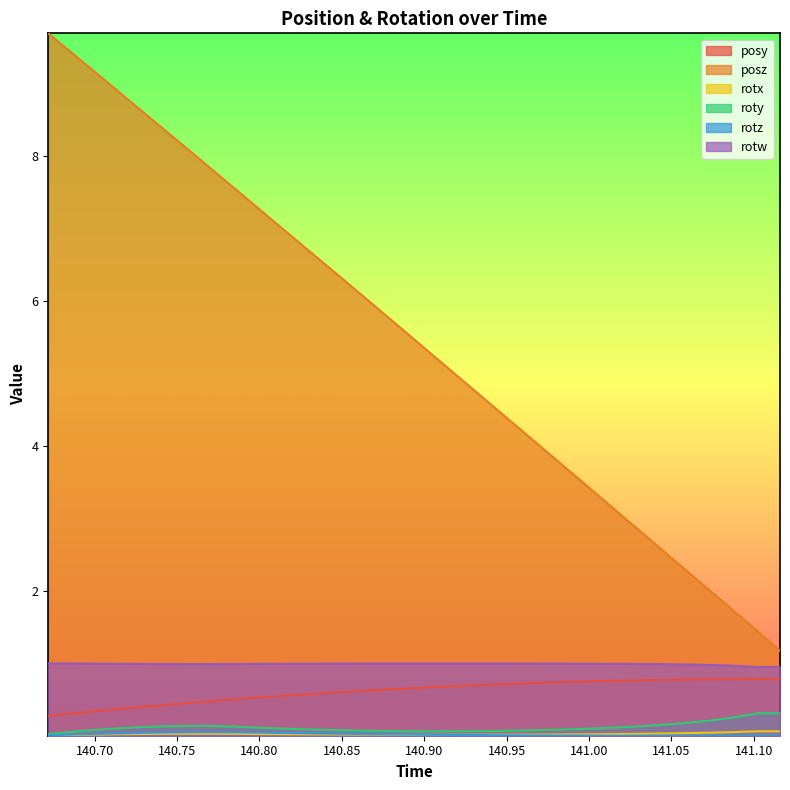

How many lines are shown in the chart?

6